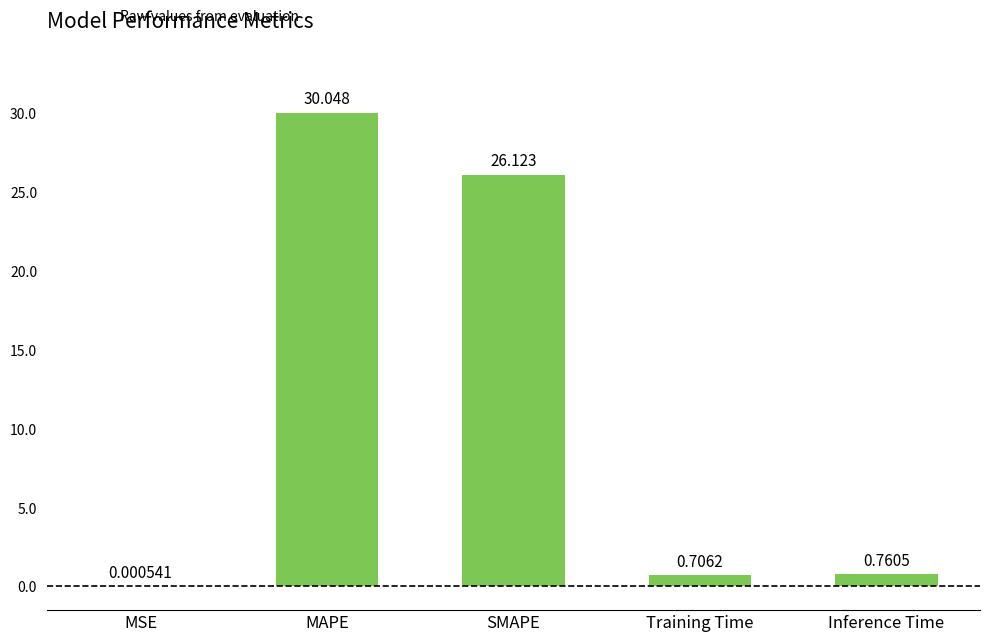

At which category does the chart reach its peak across all series?

MAPE